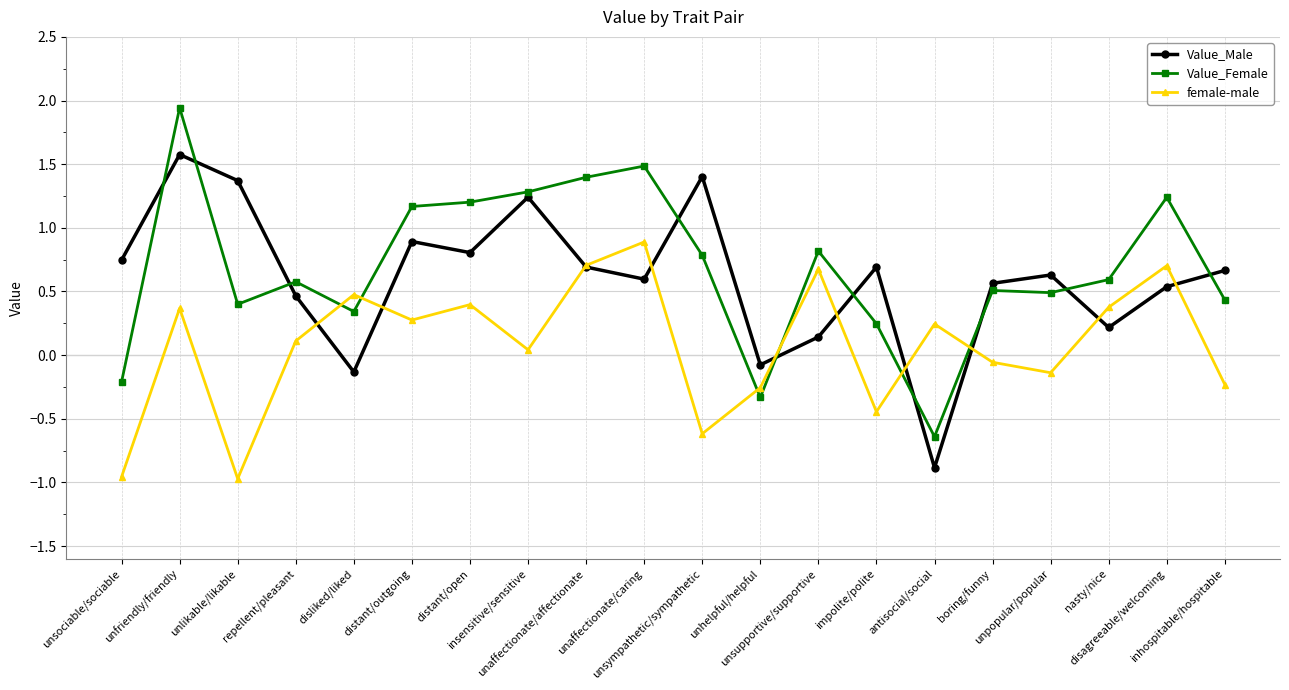

At impolite/polite, list the series in order from largest to smallest.

Value_Male, Value_Female, female-male